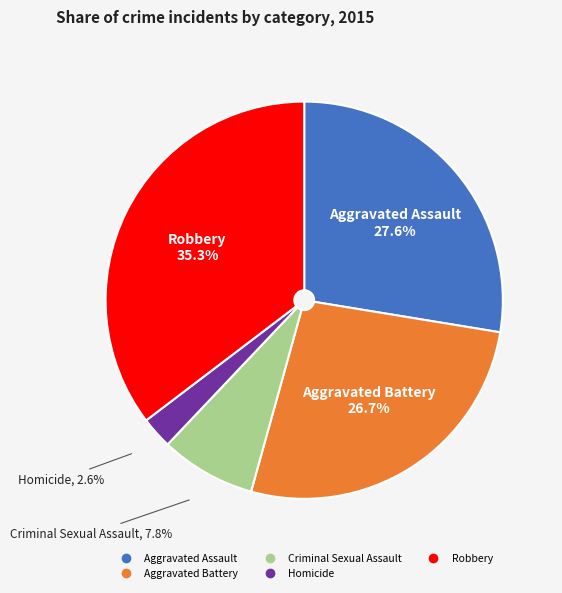

Which category has the smallest portion of the pie?

Homicide